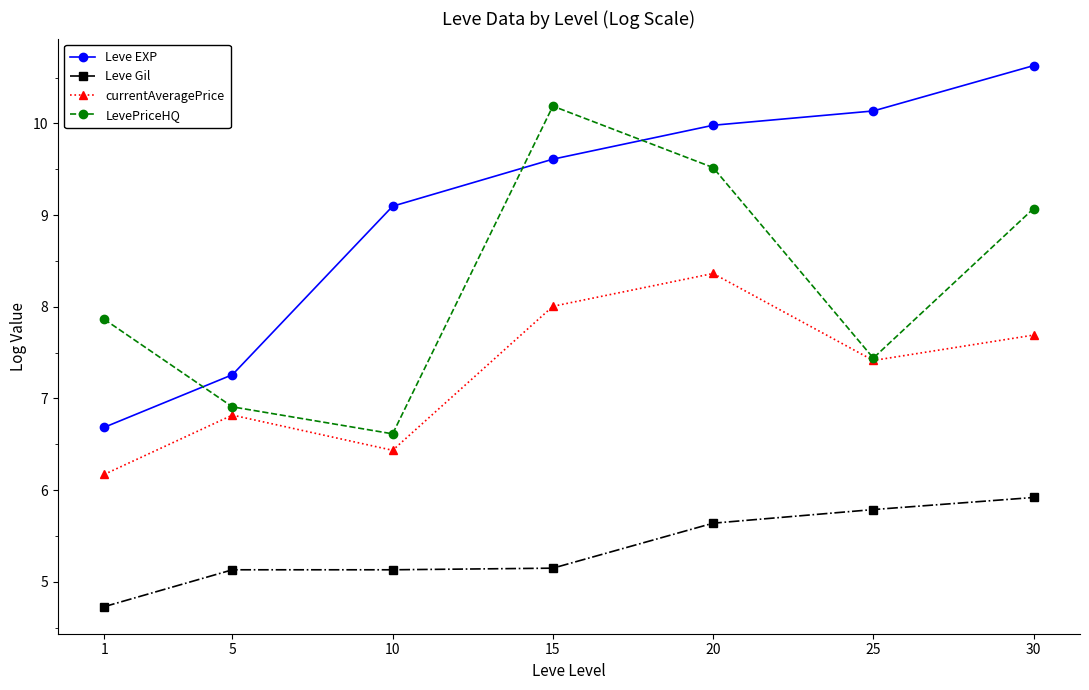

Reading left to right, what are all the values shown in this chart?

Leve EXP: 1=6.7	5=7.3	10=9.1	15=9.6	20=10.0	25=10.1	30=10.6
Leve Gil: 1=4.7	5=5.1	10=5.1	15=5.1	20=5.6	25=5.8	30=5.9
currentAveragePrice: 1=6.2	5=6.8	10=6.4	15=8.0	20=8.4	25=7.4	30=7.7
LevePriceHQ: 1=7.9	5=6.9	10=6.6	15=10.2	20=9.5	25=7.4	30=9.1